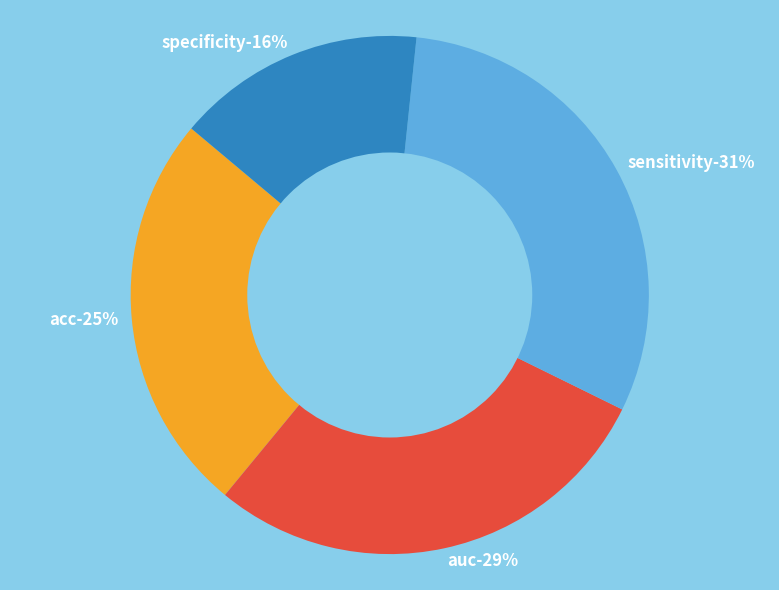

To the nearest percent, what is the difference between the largest and smallest slice percentages?

15%